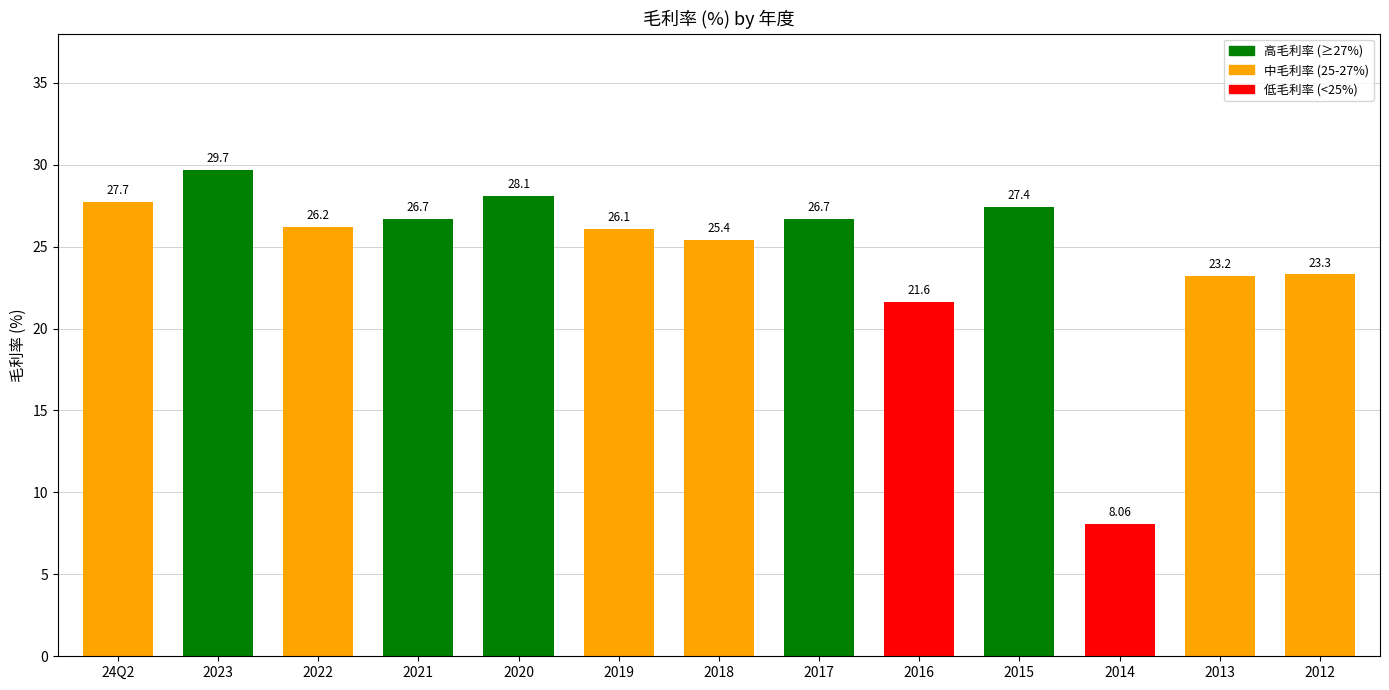

What is the average value?

24.6